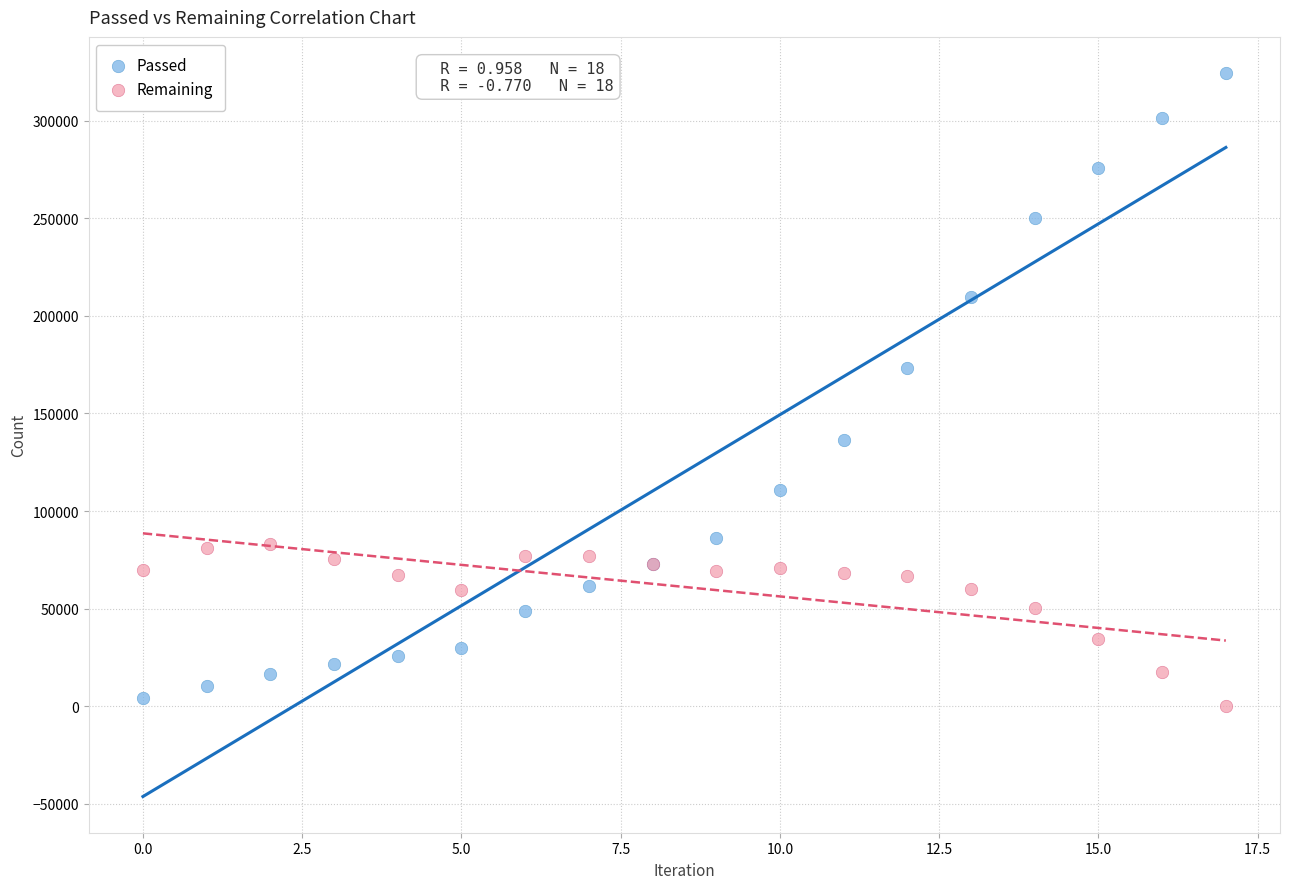

Which series reaches the minimum Y coordinate?

Remaining